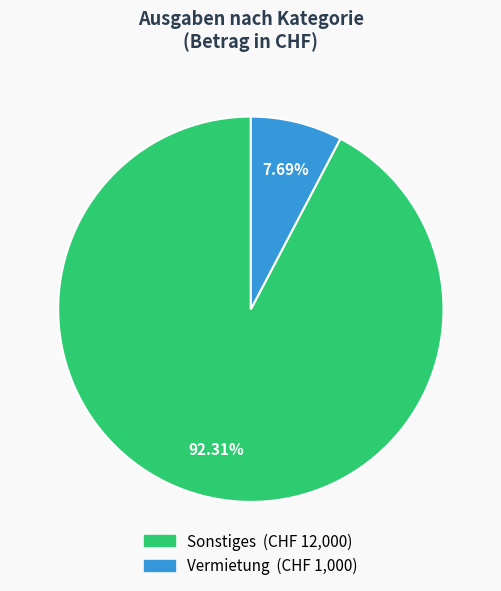

What percentage is the Sonstiges slice, to the nearest percent?

92%